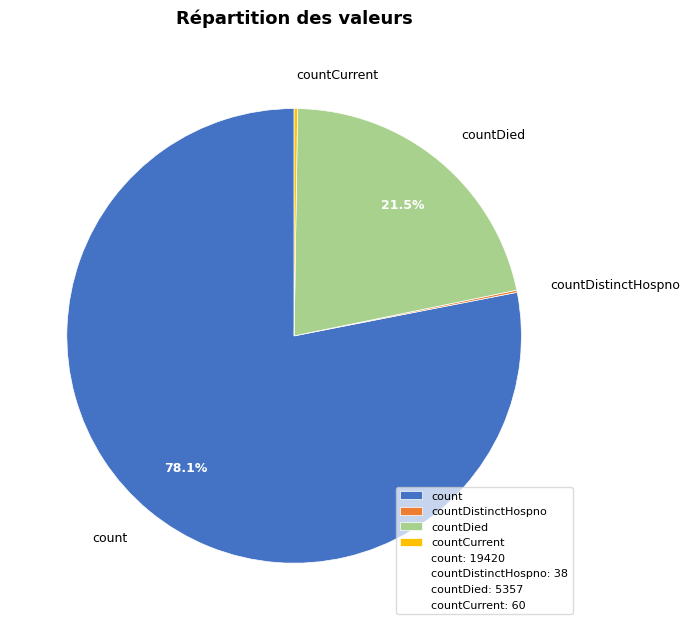

Which has a higher value, countDied or count?

count